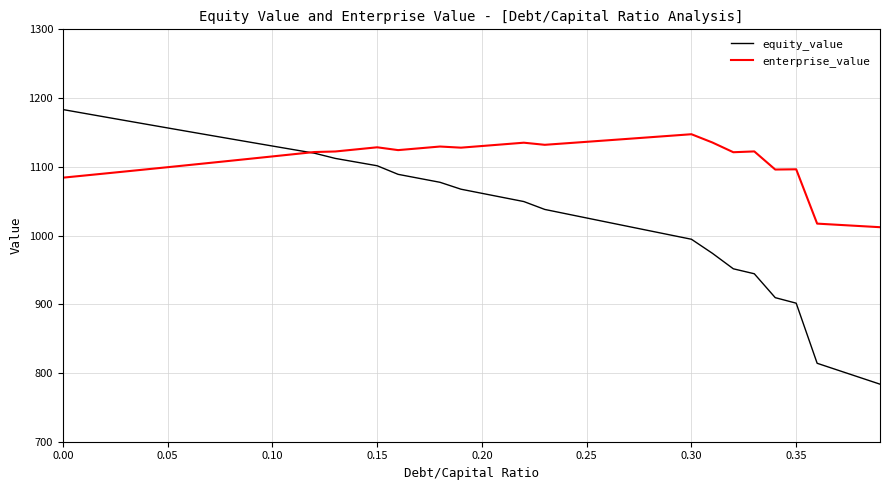

List the series in order of their overall mean, lowest first.

equity_value, enterprise_value